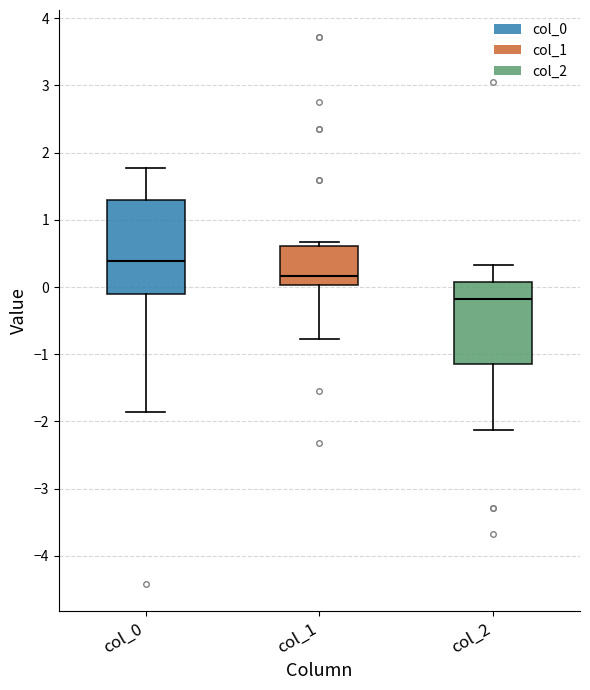

Where is the upper edge of the box for col_1 on the y-axis? The values are not printed on the chart, so give them approximately, as read against the axis.

0.6